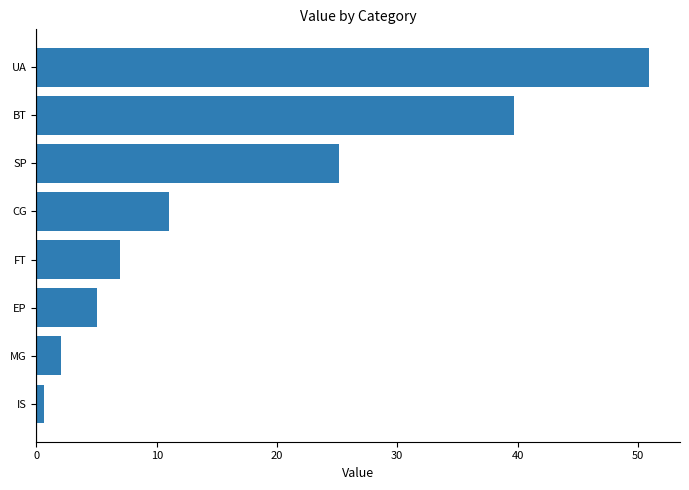

What is the average value?

17.7